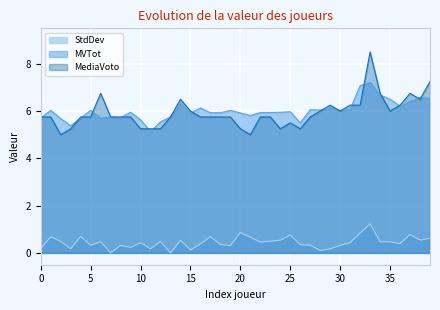

At which label is StdDev closest to 0?

7